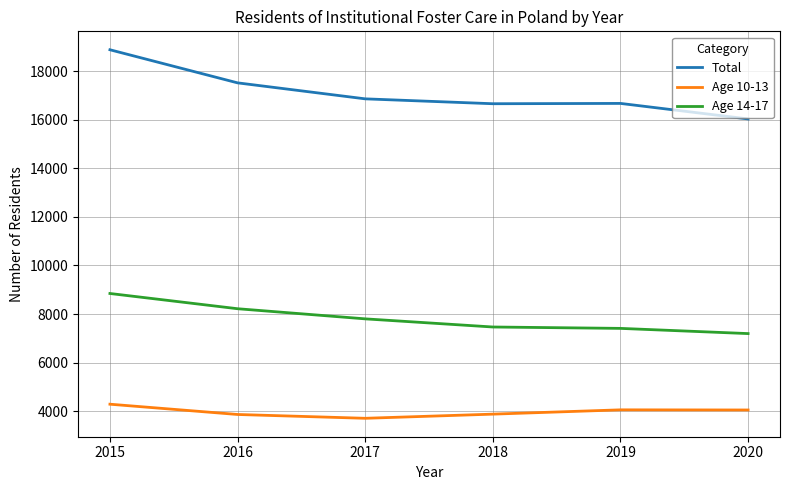

At which category is the sum across all series the highest?

2015